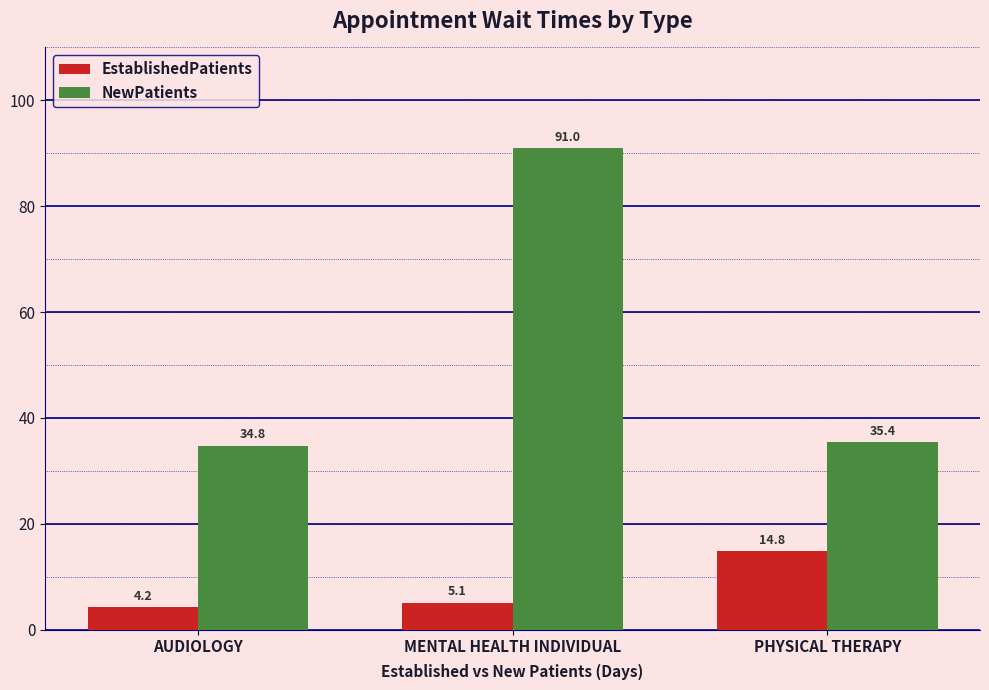

At which category is the sum across all series the highest?

MENTAL HEALTH INDIVIDUAL